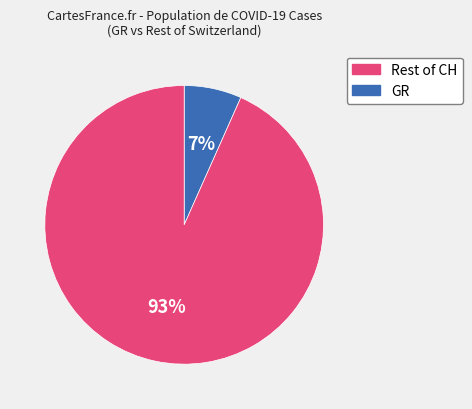

Is there a majority slice in this chart?

Yes